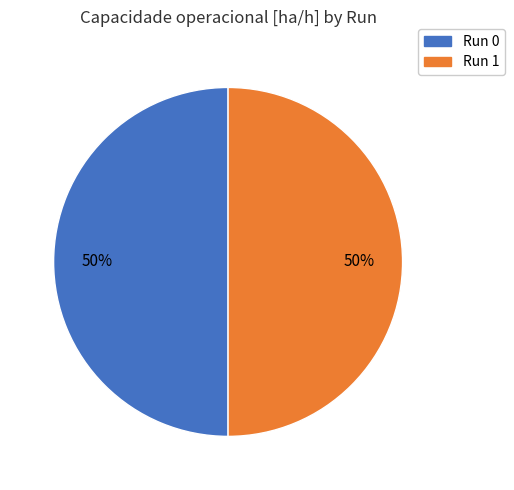

How many segments does this pie chart have?

2